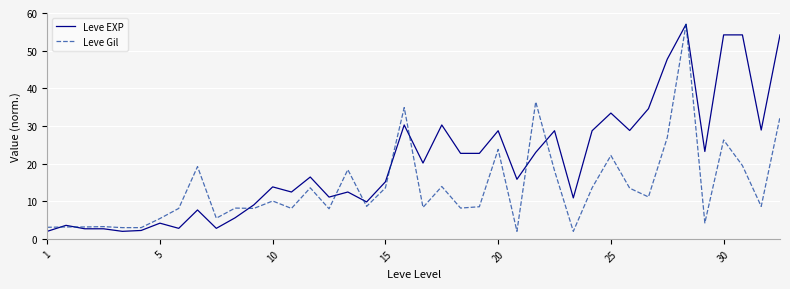

What is the highest value of the Leve Gil series?

57.0